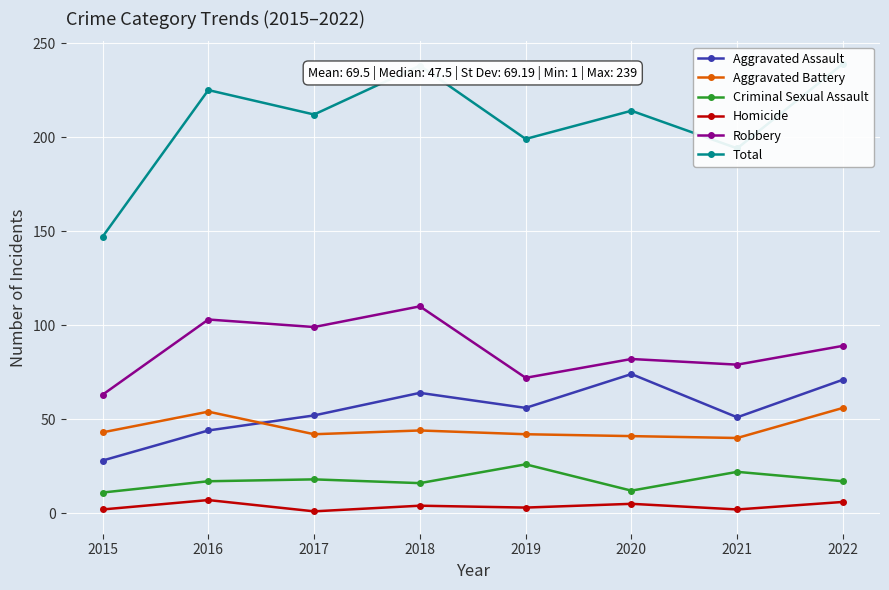

In Robbery, how many points are higher than both neighbors (excluding endpoints)?

3